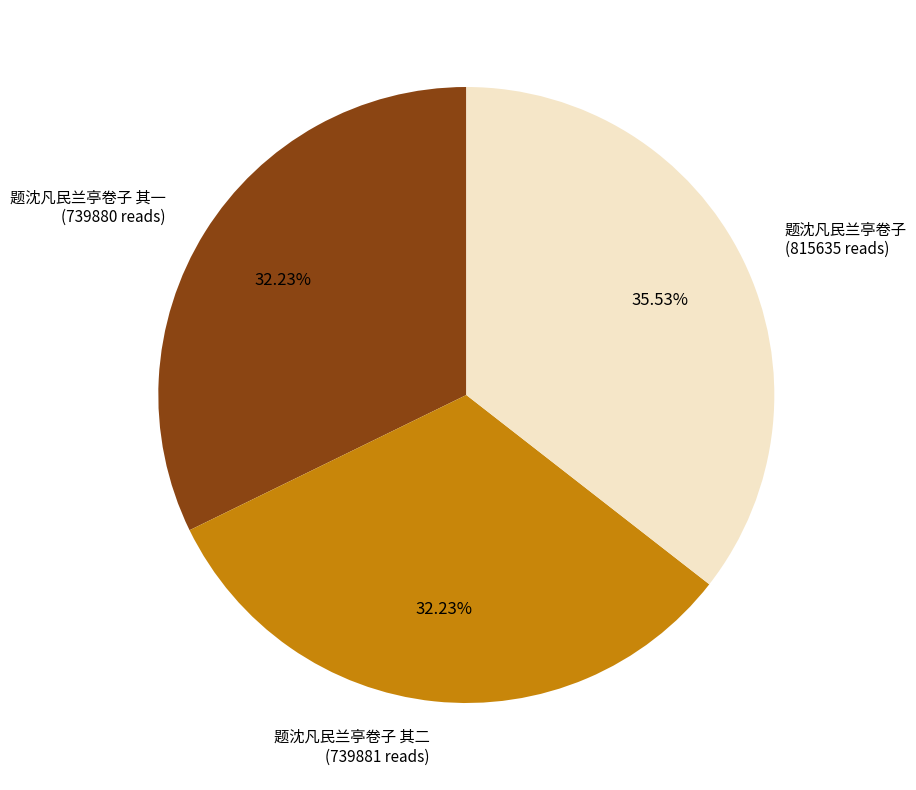

Does any single category account for the majority?

No